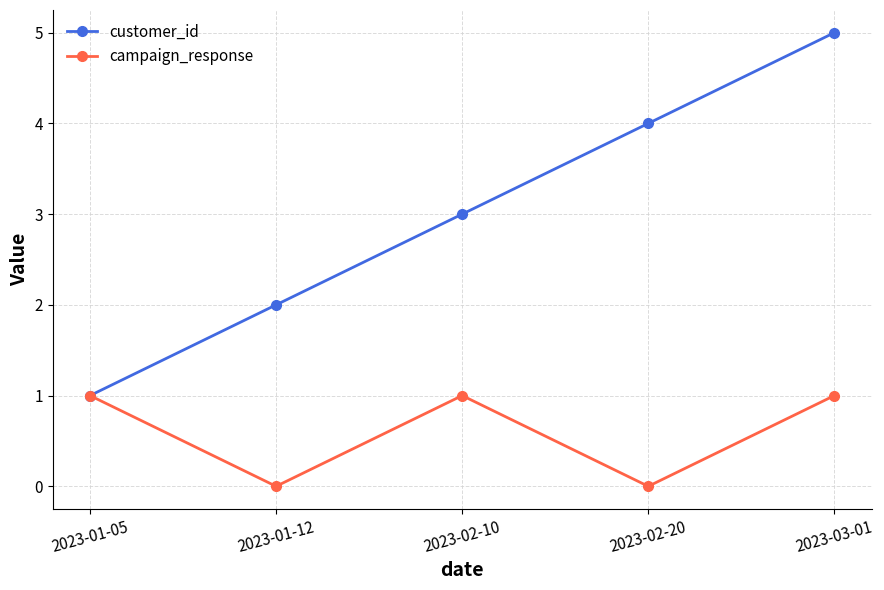

What is the total value across all series at 2023-01-12?

2